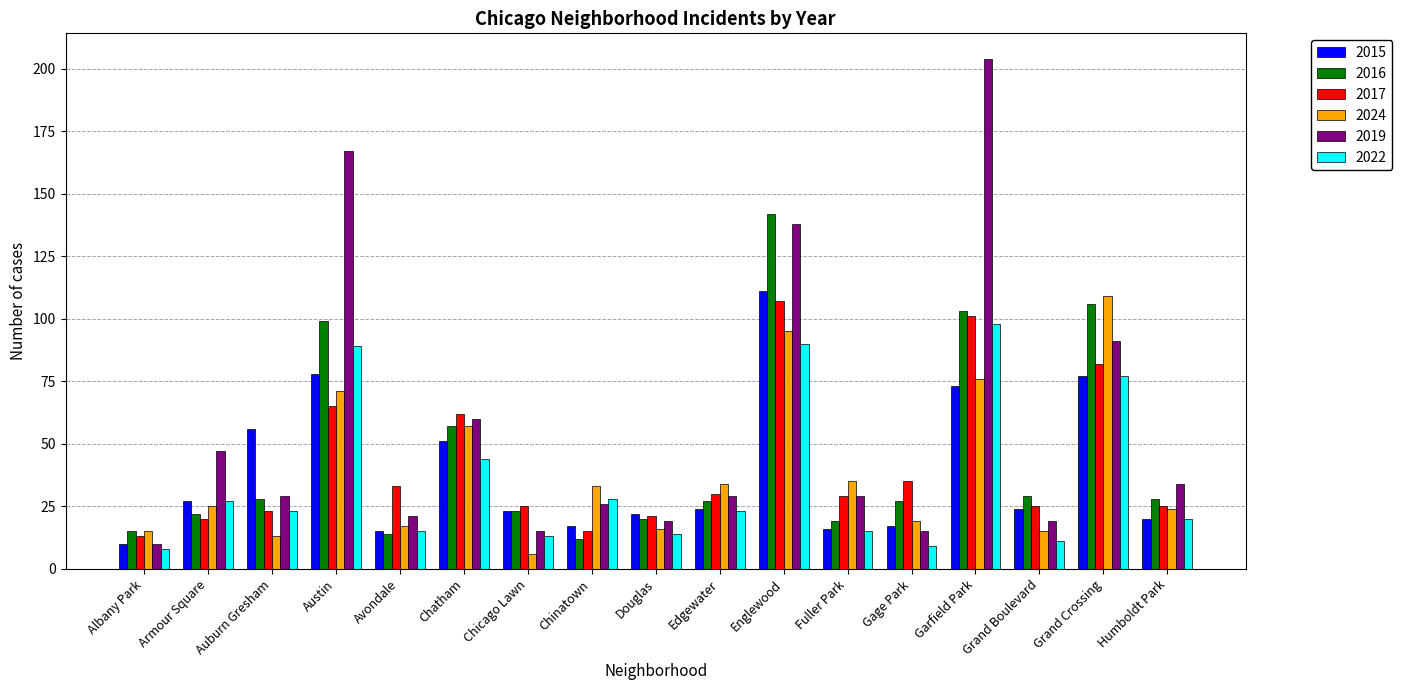

Which label corresponds to the largest value in the chart?

Garfield Park